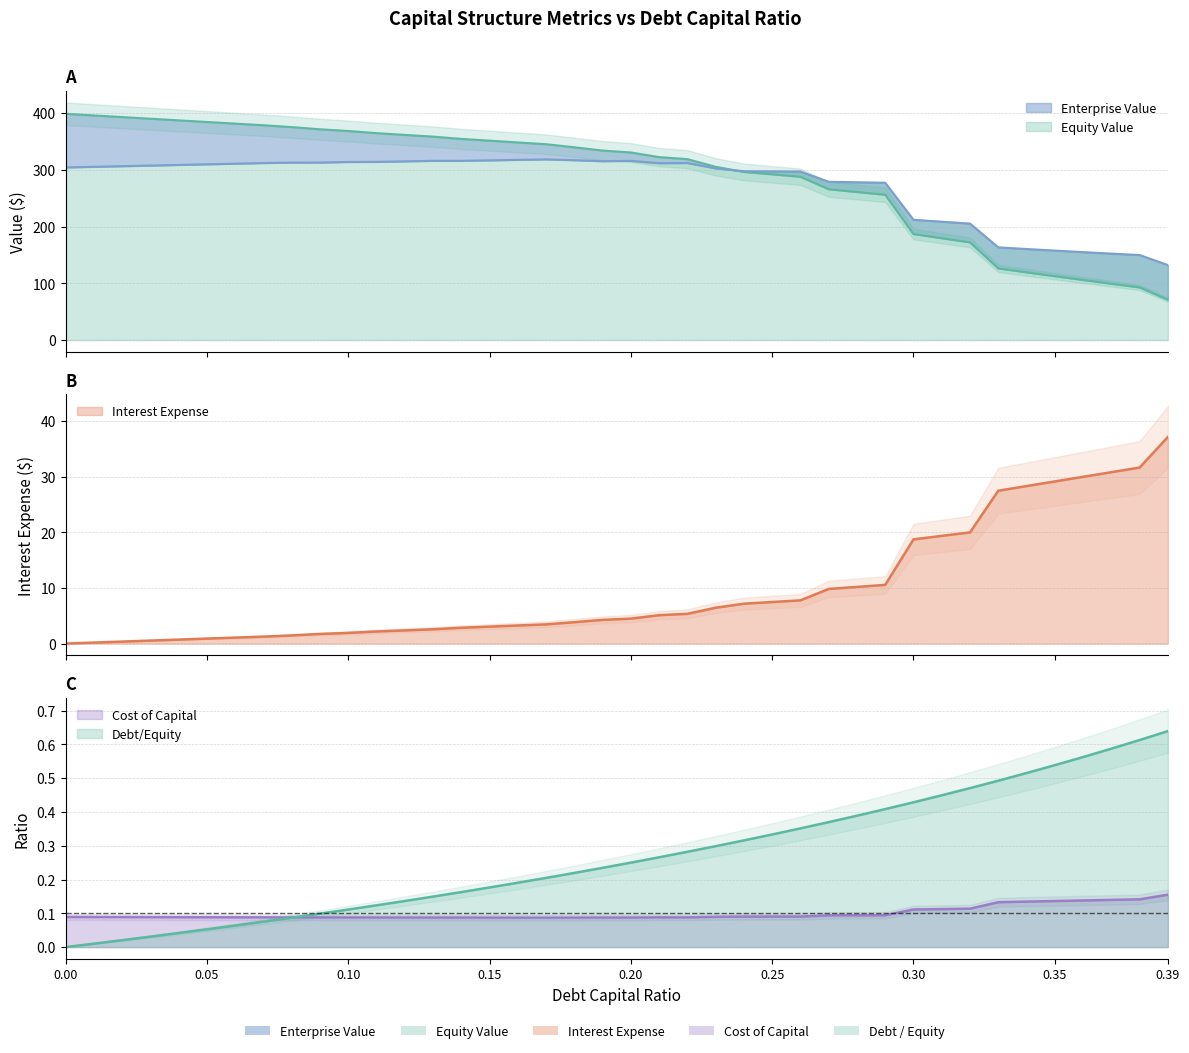

What is the difference between the enterprise_value values at 0.01 and 0.14?

10.5